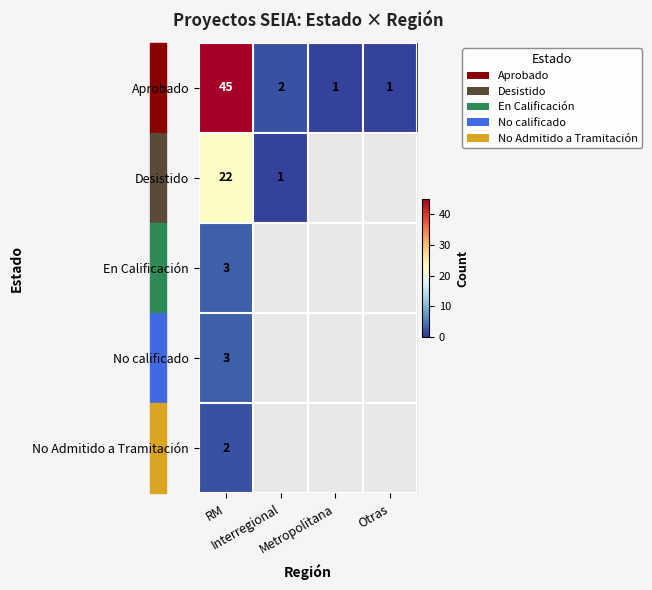

At how many categories does at least one series exceed 35?

1